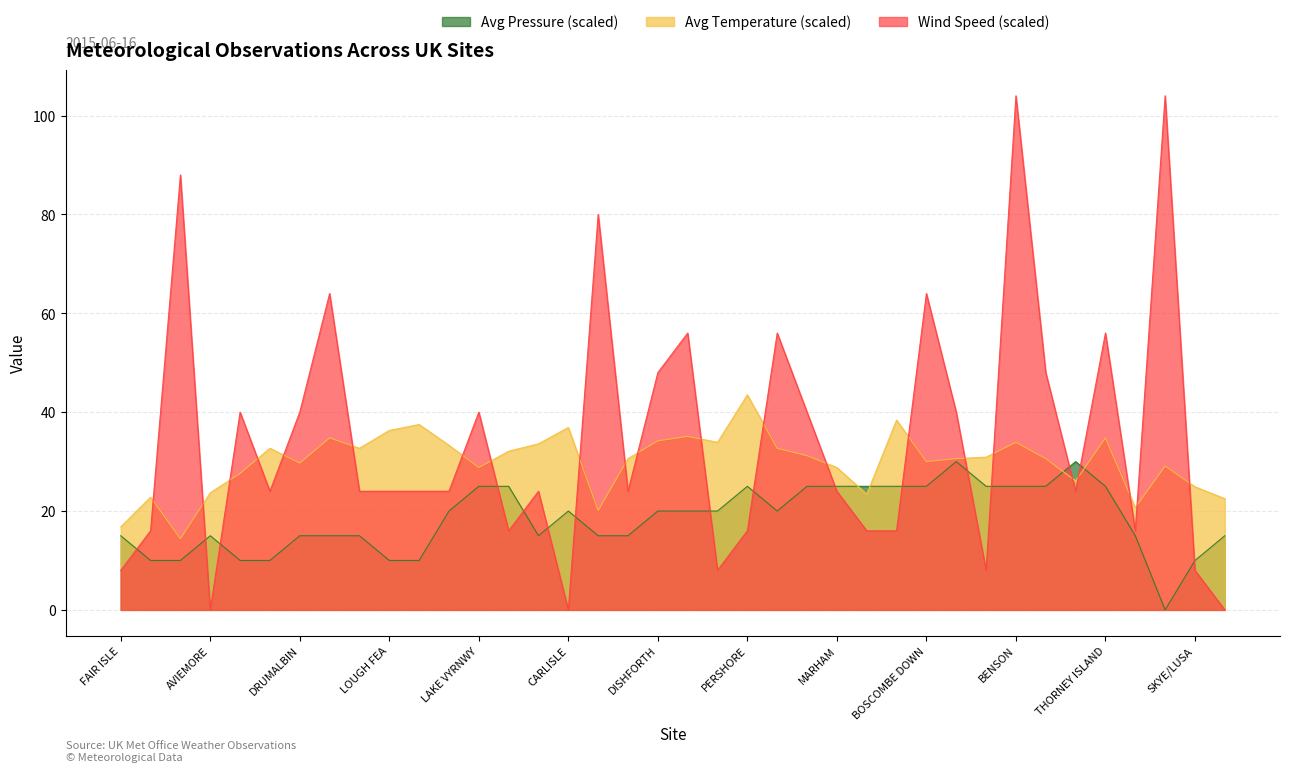

What position from the left is PERSHORE?

22